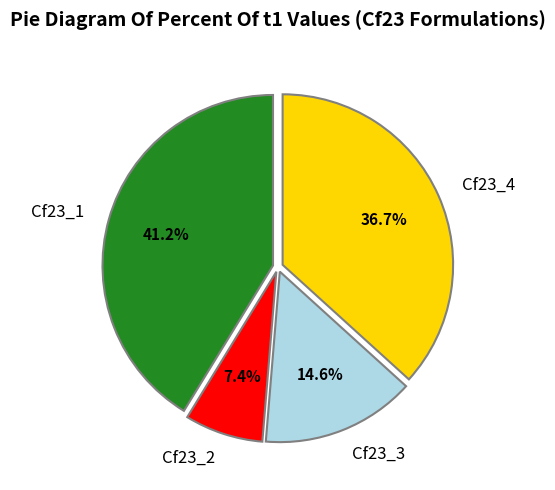

The Cf23_4 slice represents 24% of the pie. True or false?

False